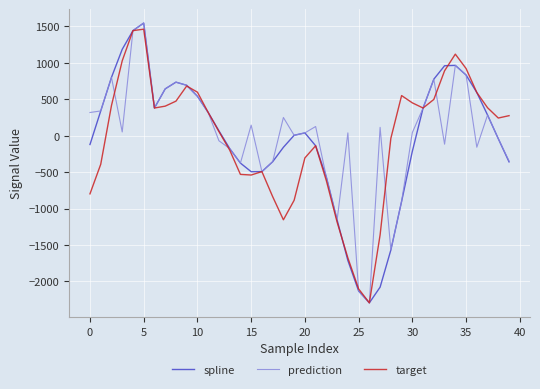

What is the minimum value for prediction?

-2295.5